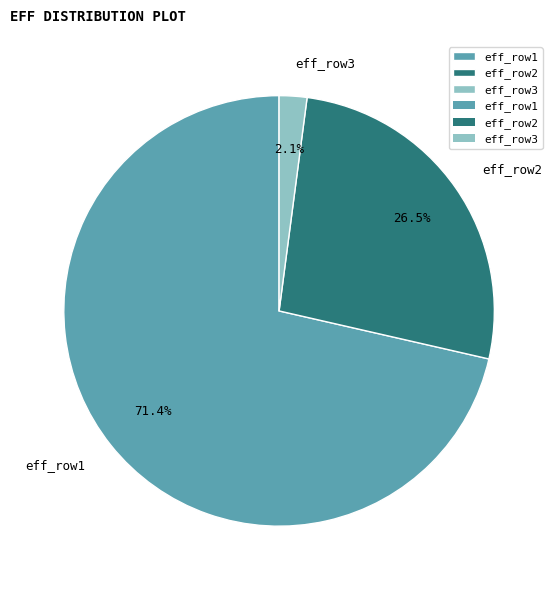

Is there a majority slice in this chart?

Yes